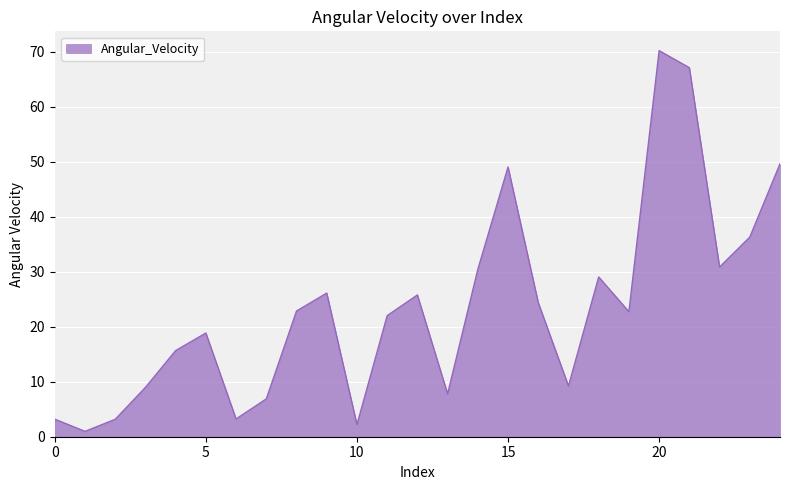

What is the maximum value shown in the chart?

70.2